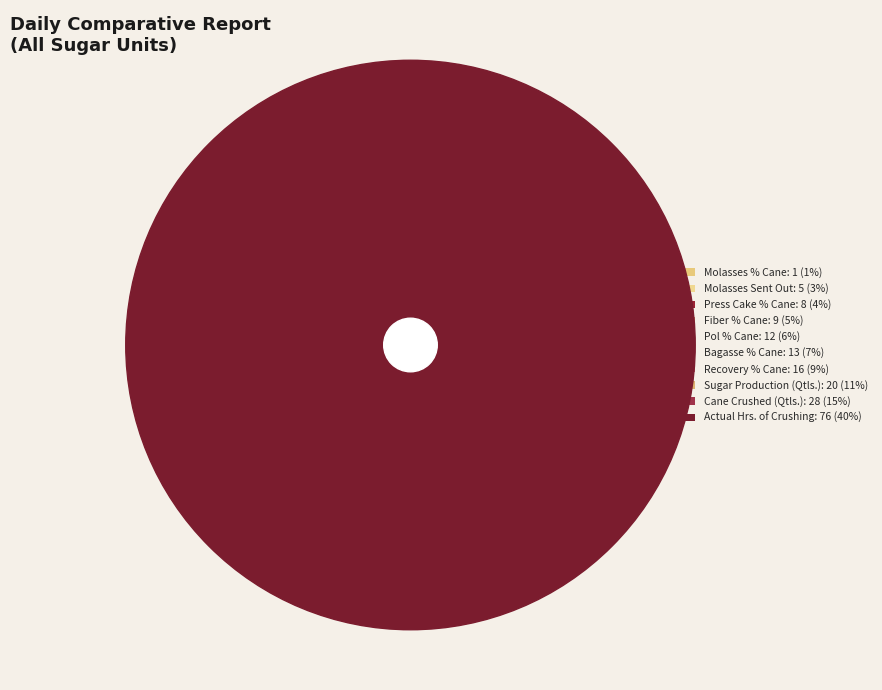

How many slices are in this pie chart?

10